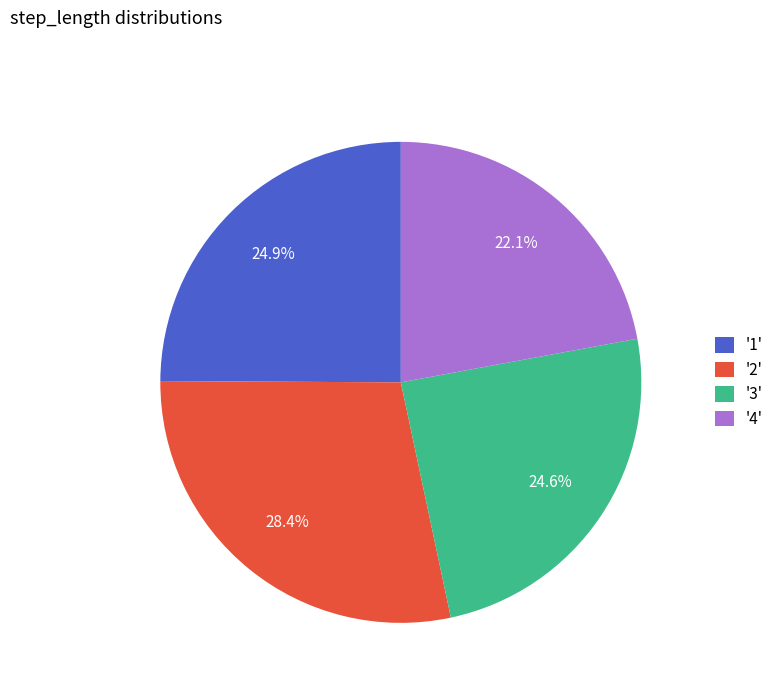

Is '1' the majority of the pie?

No